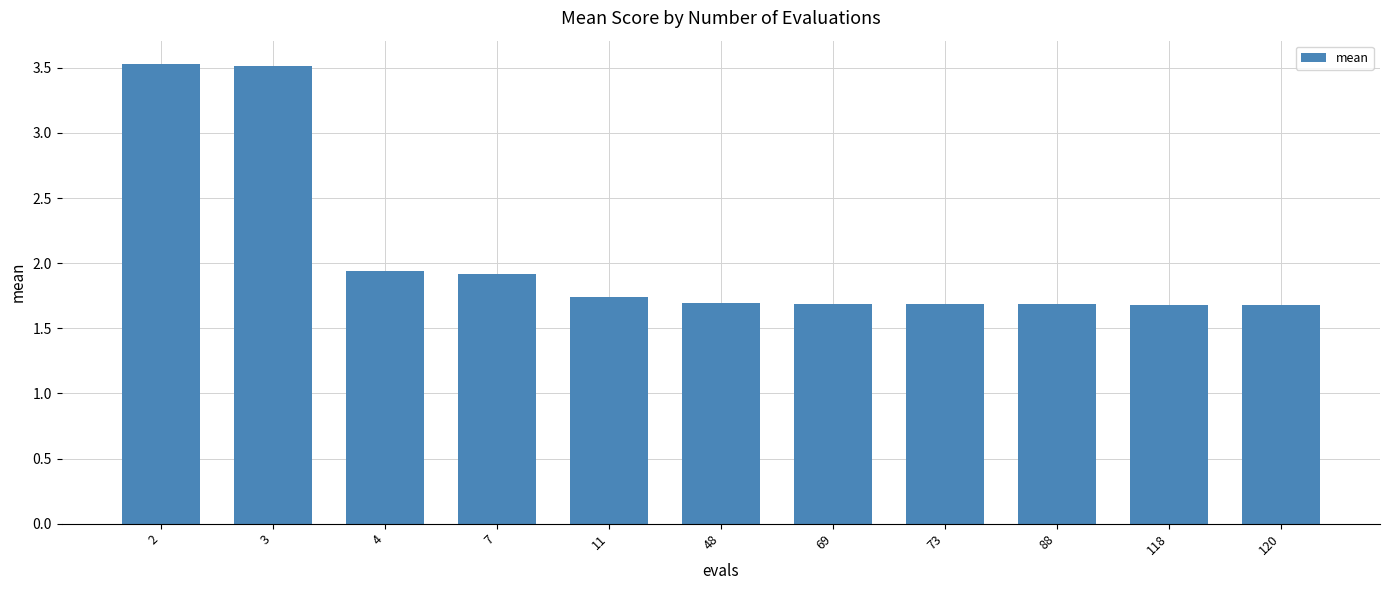

The value at 11 is 2.8. True or false?

False